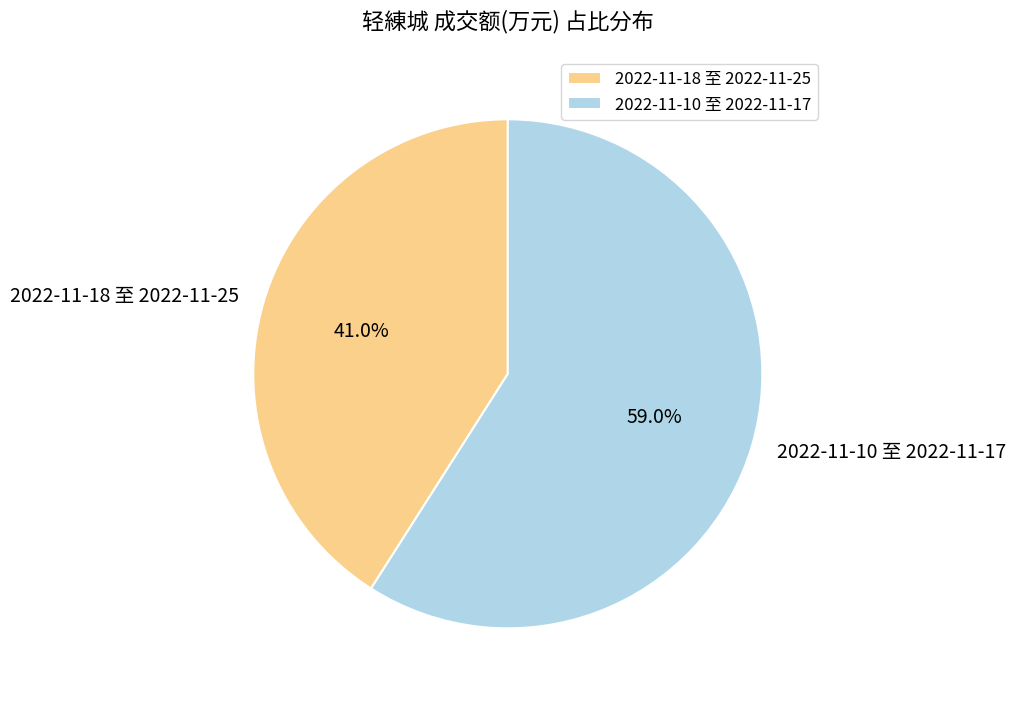

What is the largest slice in the pie chart?

2022-11-10 至 2022-11-17